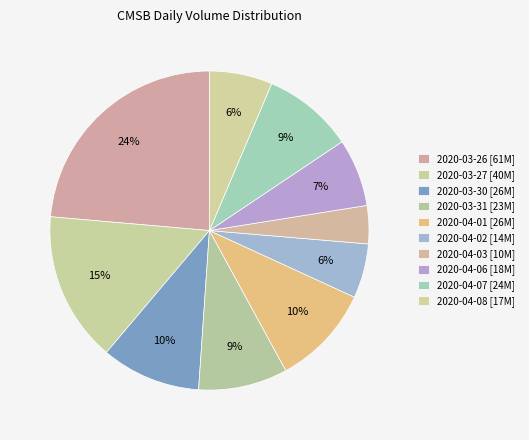

Which slice is the smallest?

2020-04-03